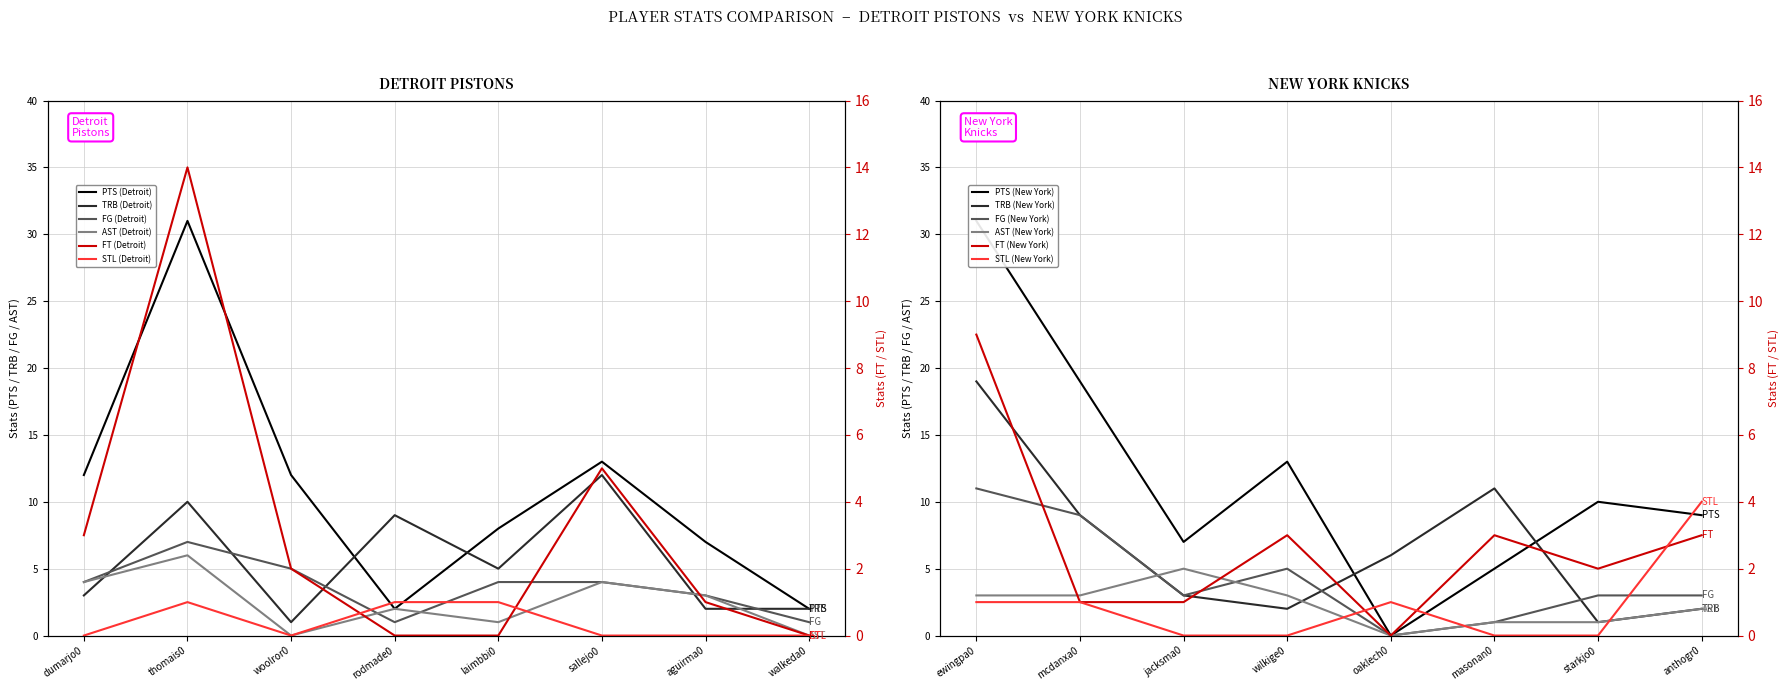

Between which two adjacent categories do STL (Detroit) and FT (Detroit) first intersect?

woolror0 and rodmade0